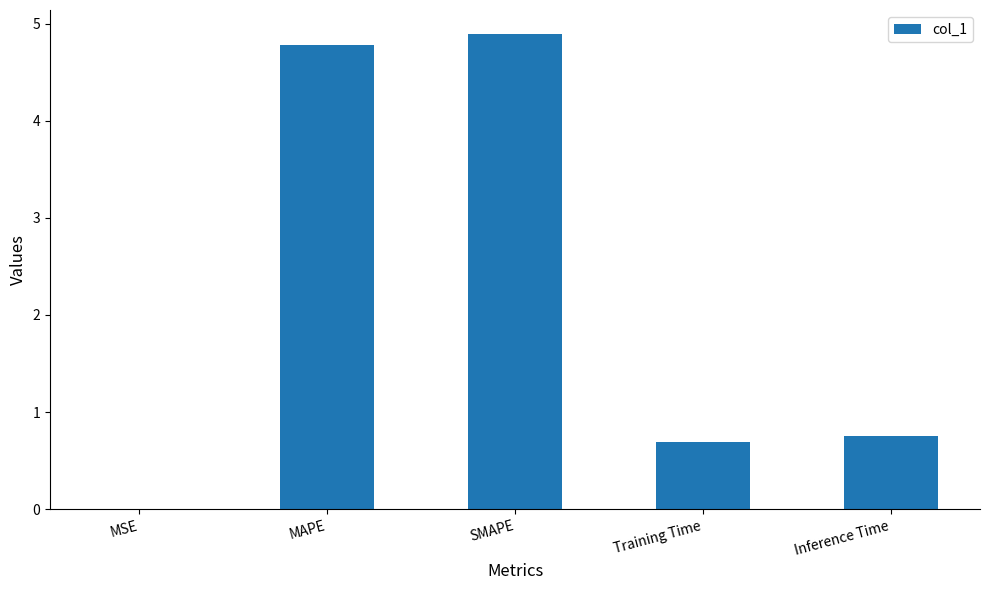

Between MAPE and Training Time, which is larger?

MAPE